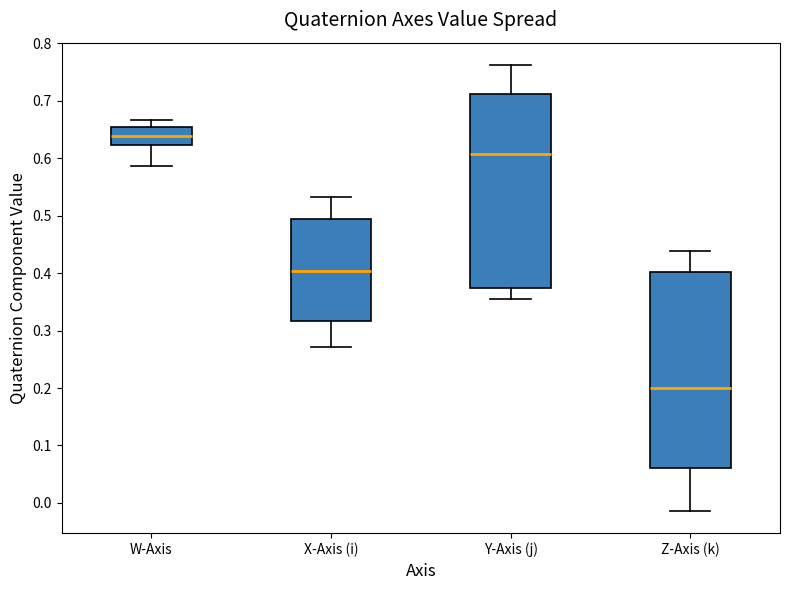

Reading left to right, read every box against the y-axis: the position of its median line, the range the box covers, and the ends of its whiskers. The values are not printed on the chart, so give them approximately, as read against the axis.

W-Axis: median 0.64, box 0.62 to 0.65, whiskers 0.59 to 0.67
X-Axis (i): median 0.40, box 0.32 to 0.50, whiskers 0.27 to 0.53
Y-Axis (j): median 0.61, box 0.37 to 0.71, whiskers 0.36 to 0.76
Z-Axis (k): median 0.20, box 0.06 to 0.40, whiskers -0.01 to 0.44